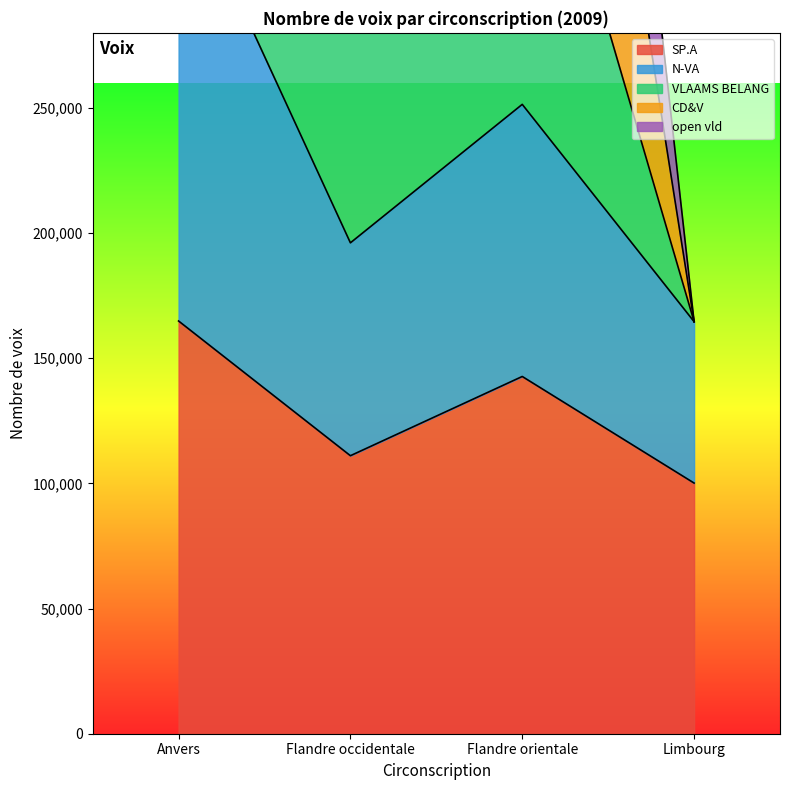

At how many categories does at least one series exceed 178693?

3